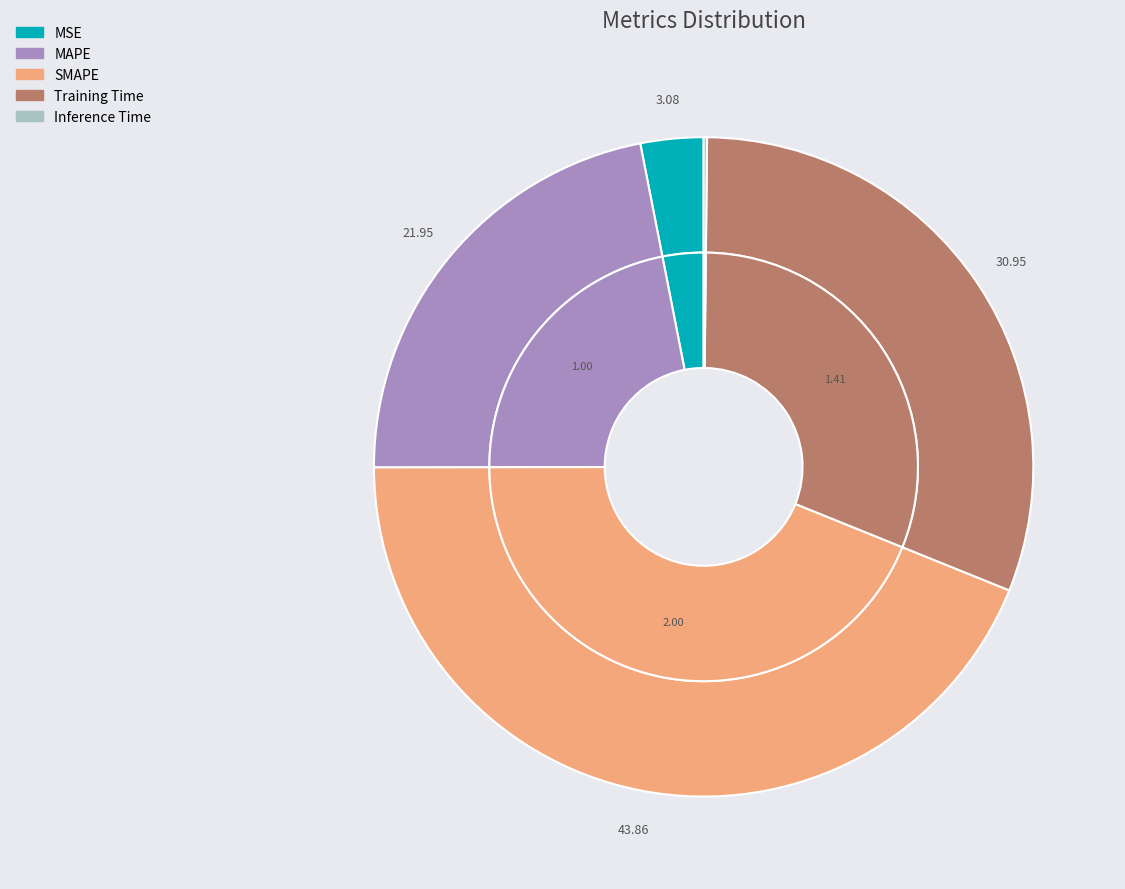

Is it true that SMAPE is 44% of the pie?

True